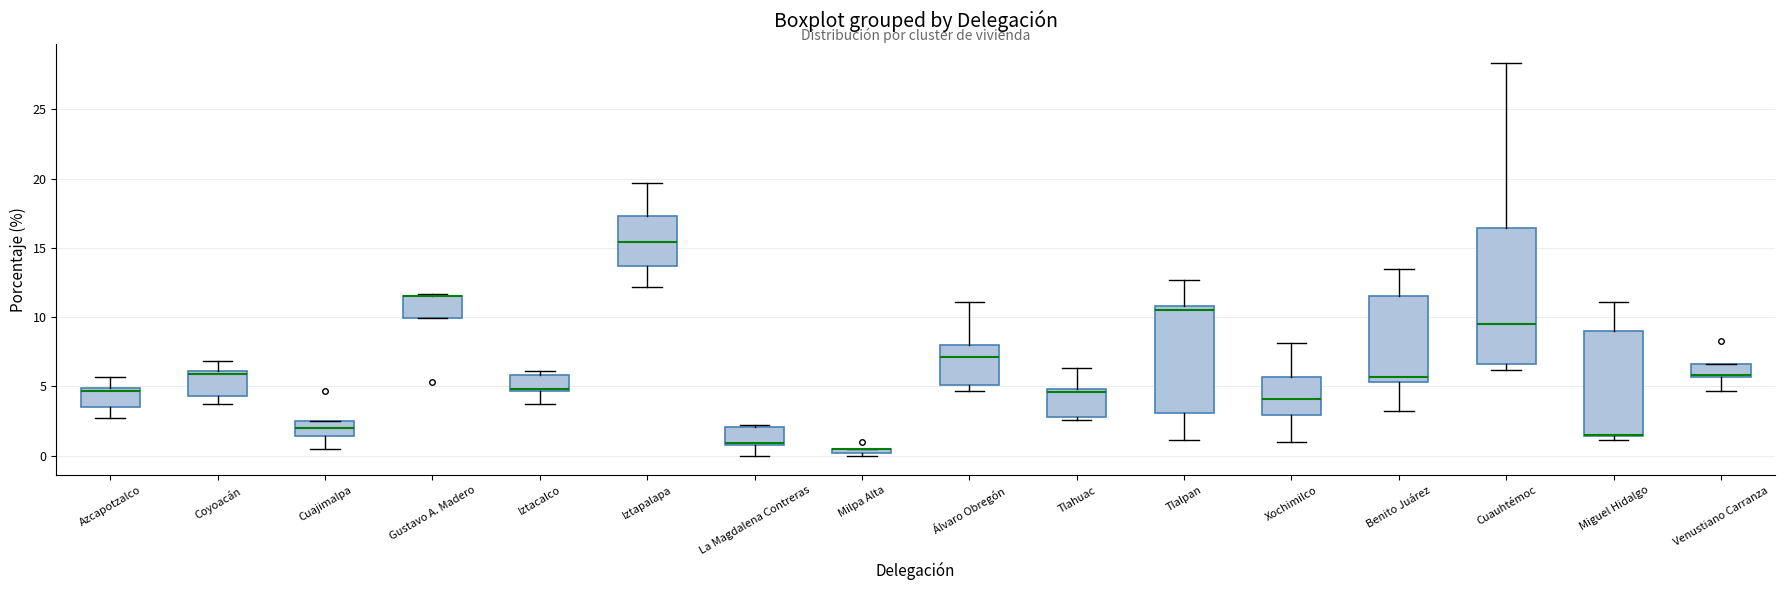

Comparing the boxes themselves (not the whiskers), which one is the tallest?

Cuauhtémoc